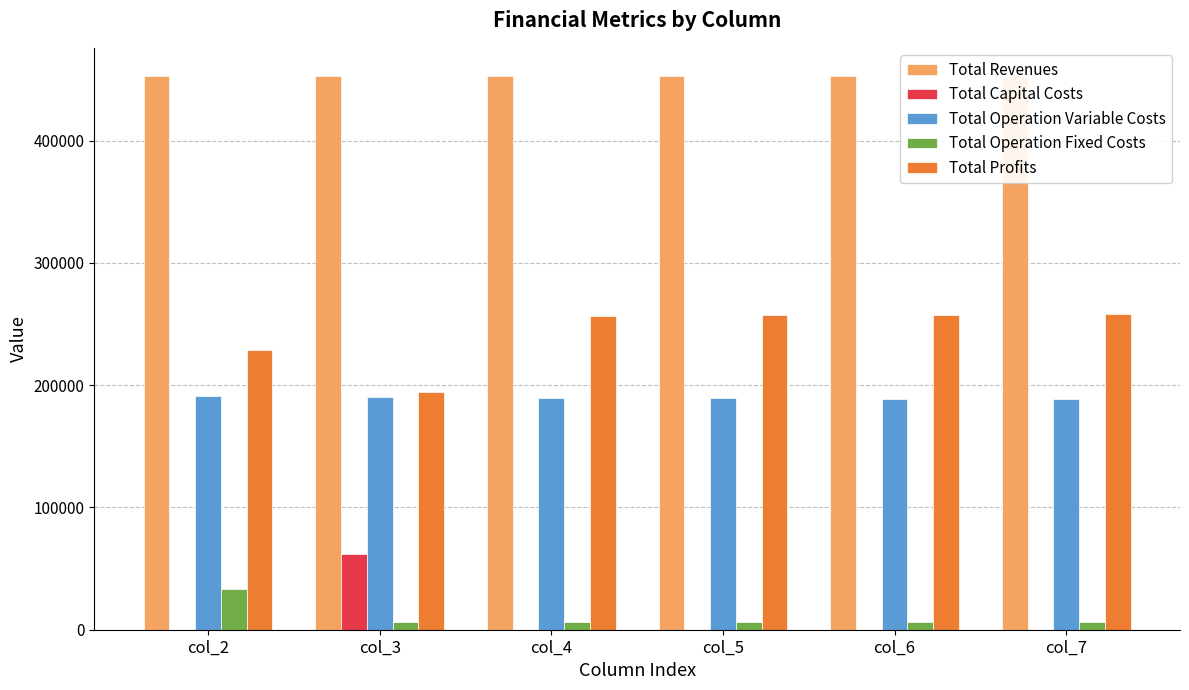

At which label does Total Operation Variable Costs first exceed 189816?

col_2